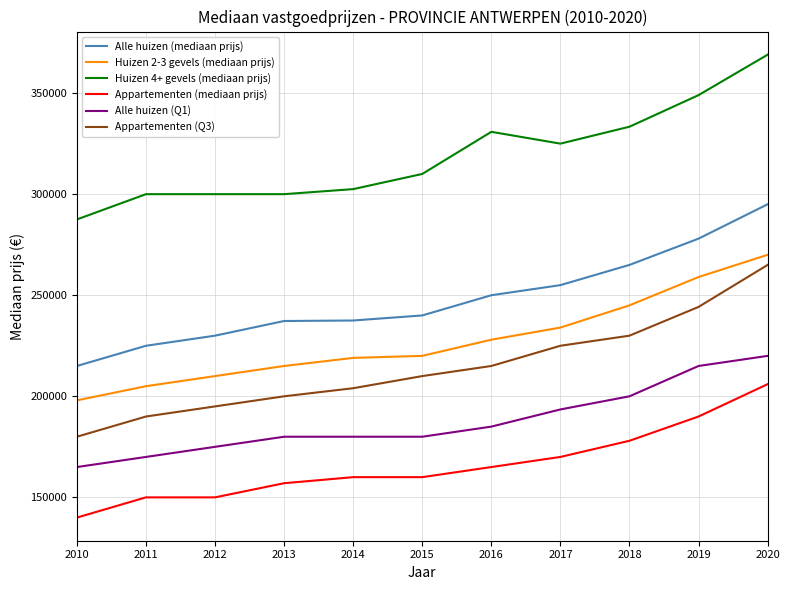

List the labels in order of Appartementen (Q3) value, largest first.

2020, 2019, 2018, 2017, 2016, 2015, 2014, 2013, 2012, 2011, 2010